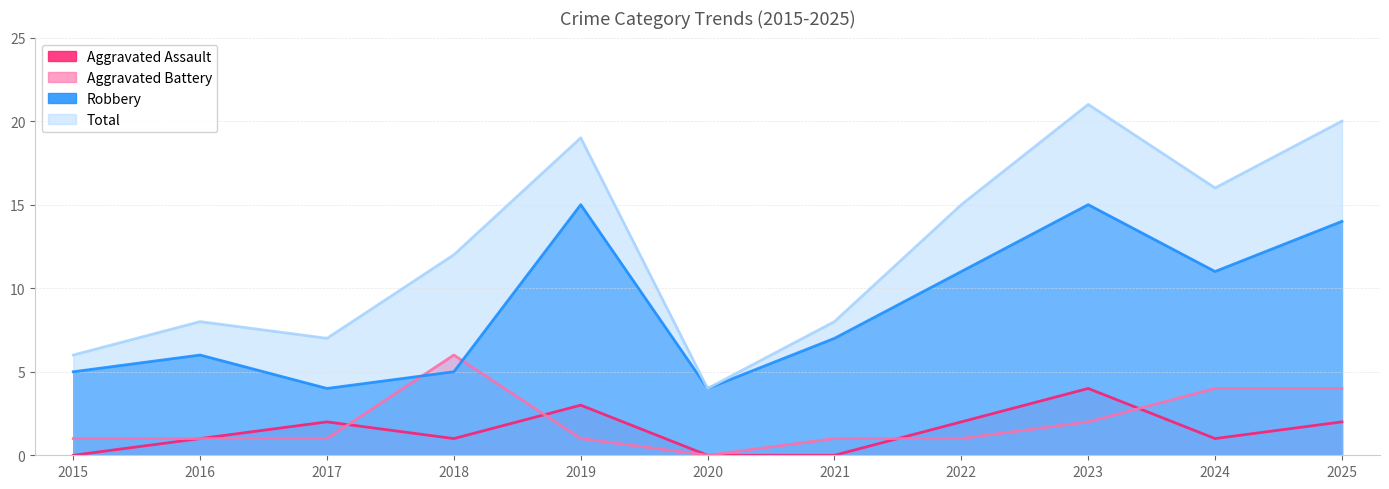

True or false: Aggravated Assault and Robbery intersect in this chart.

False